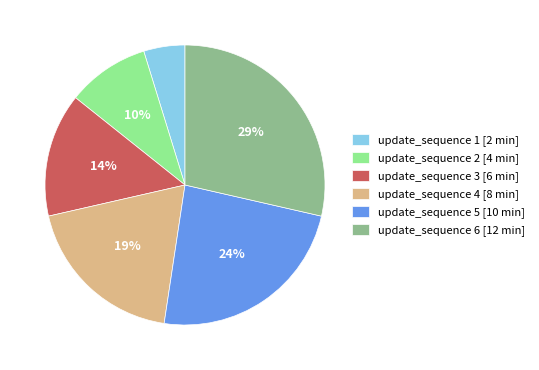

Rank the categories by value from lowest to highest.

update_sequence 1 [2 min], update_sequence 2 [4 min], update_sequence 3 [6 min], update_sequence 4 [8 min], update_sequence 5 [10 min], update_sequence 6 [12 min]